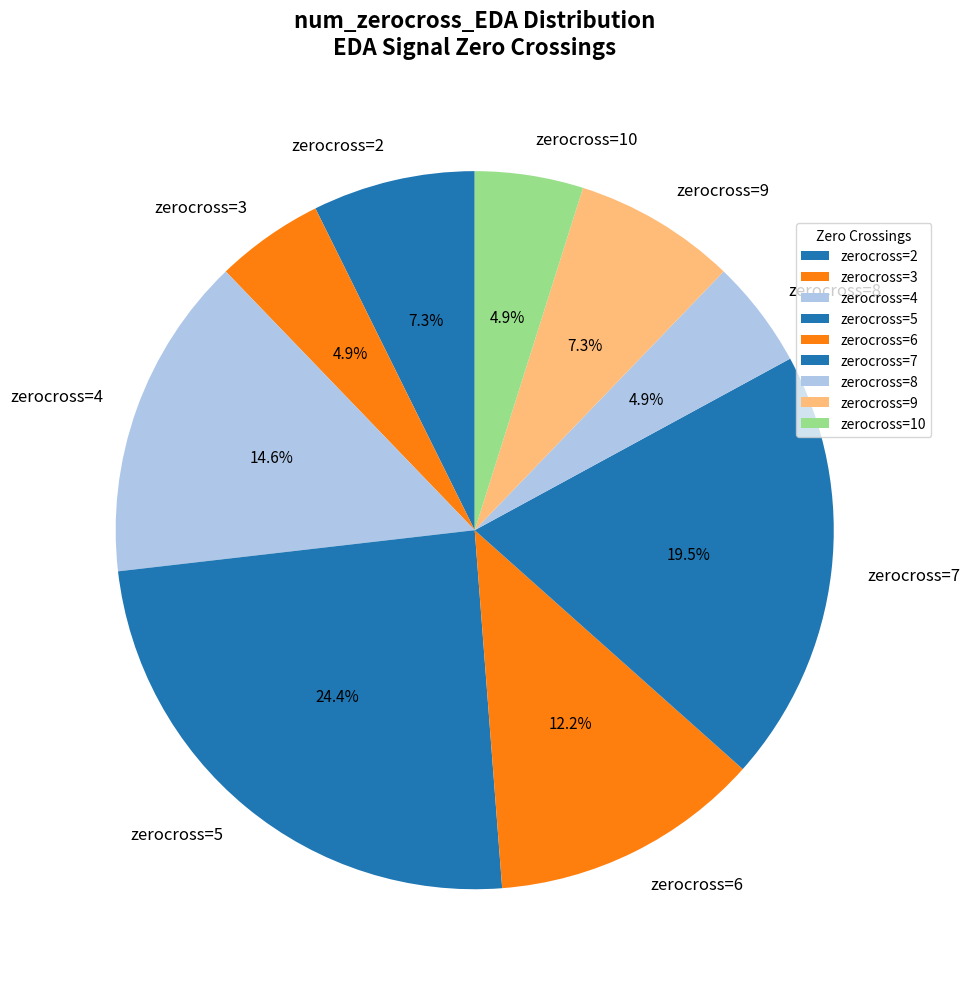

Does any single category account for the majority?

No